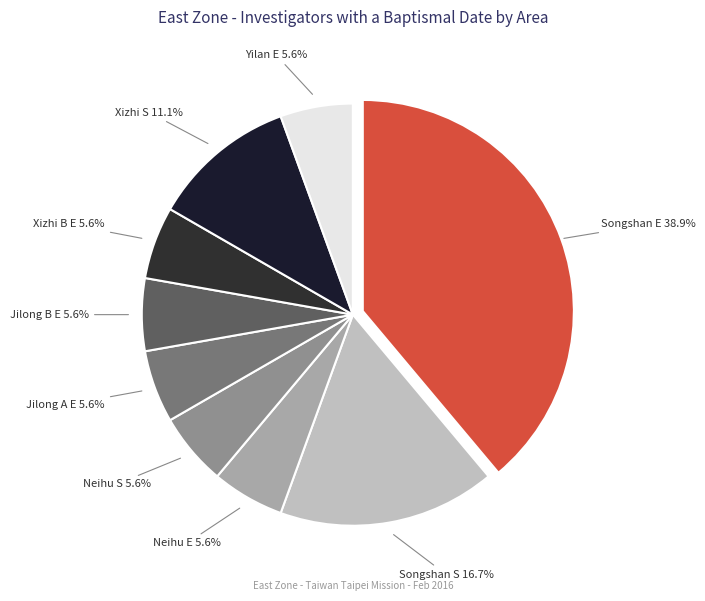

Does Songshan E represent more than half of the total?

No